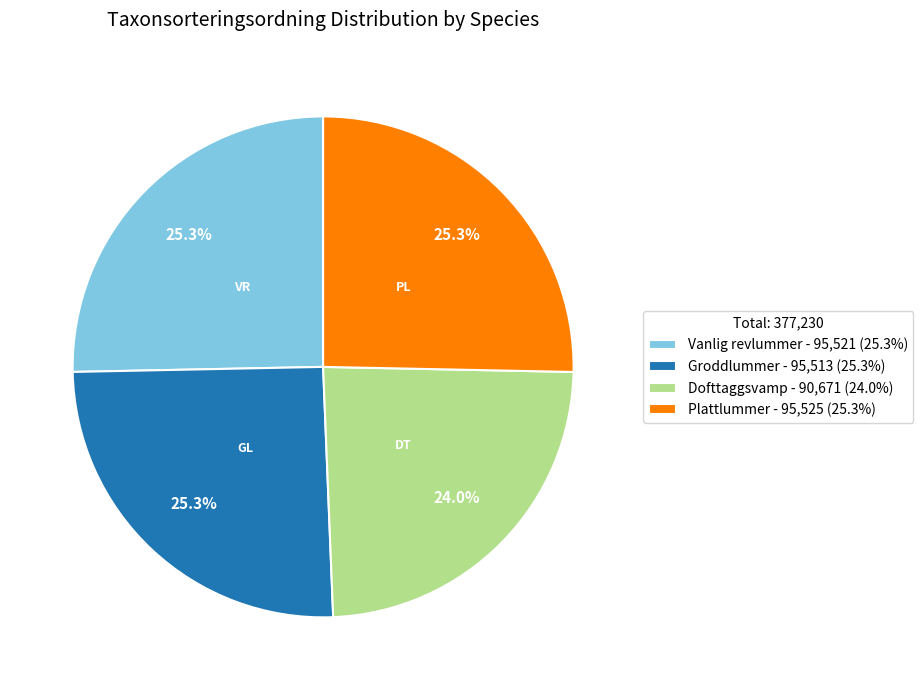

How much of the chart is everything except Plattlummer - 95,525 (25.3%)?

74.7%